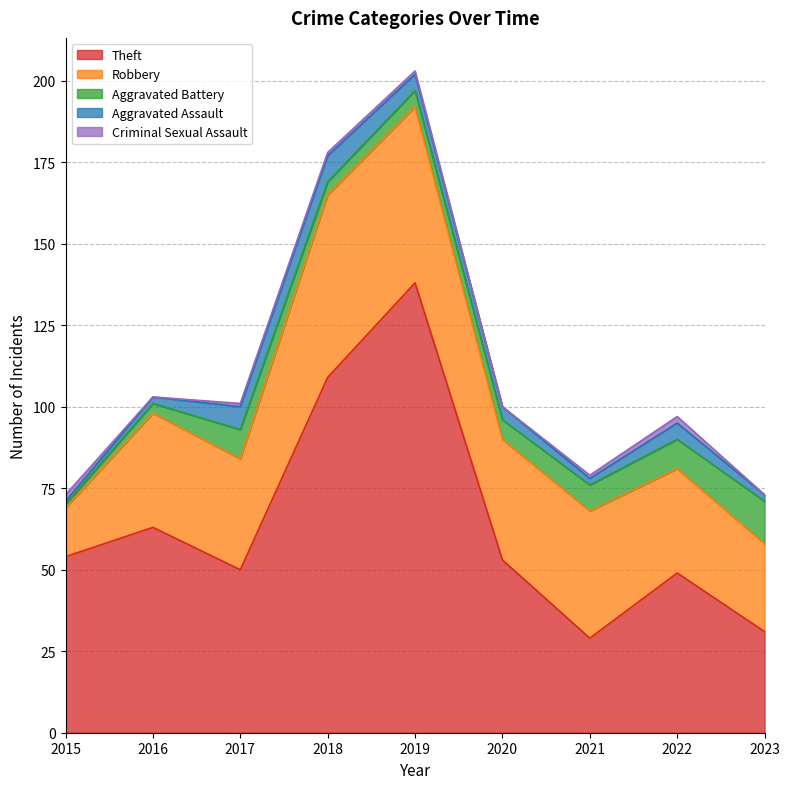

Between 2016 and 2020, which series saw the biggest shift?

Theft